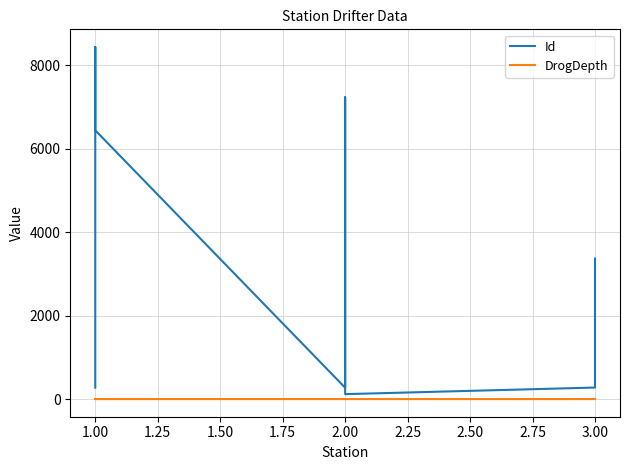

What is the total value across all series at 3.00?

278.0